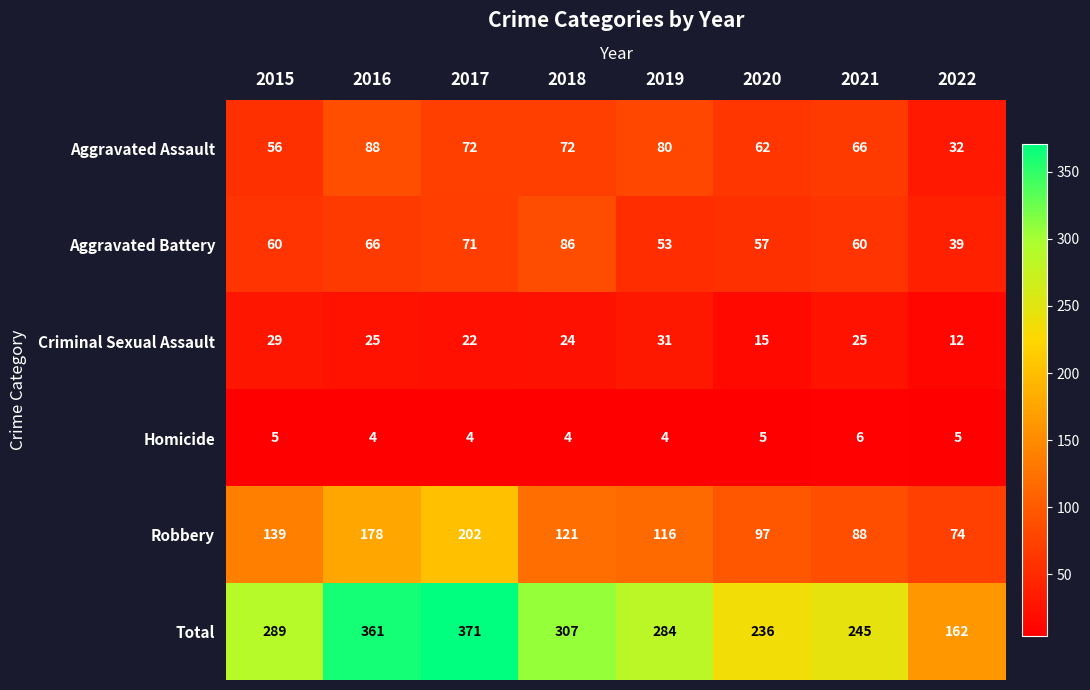

Which series has the largest range (max minus min)?

Total